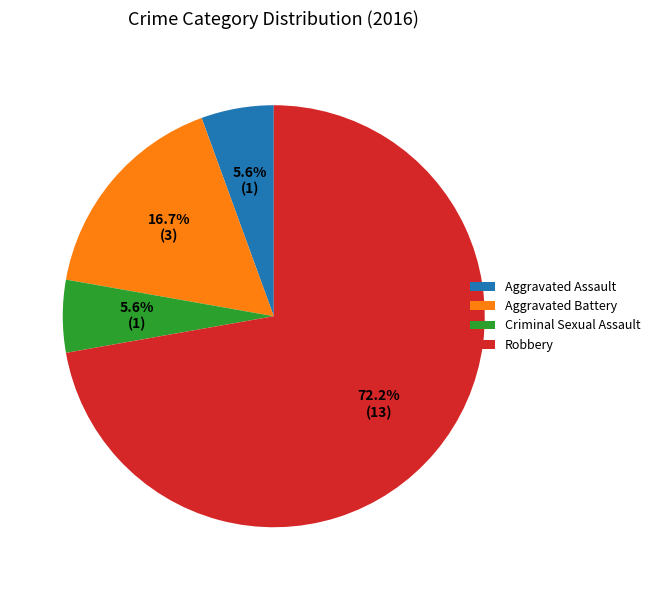

What is the largest slice in the pie chart?

Robbery